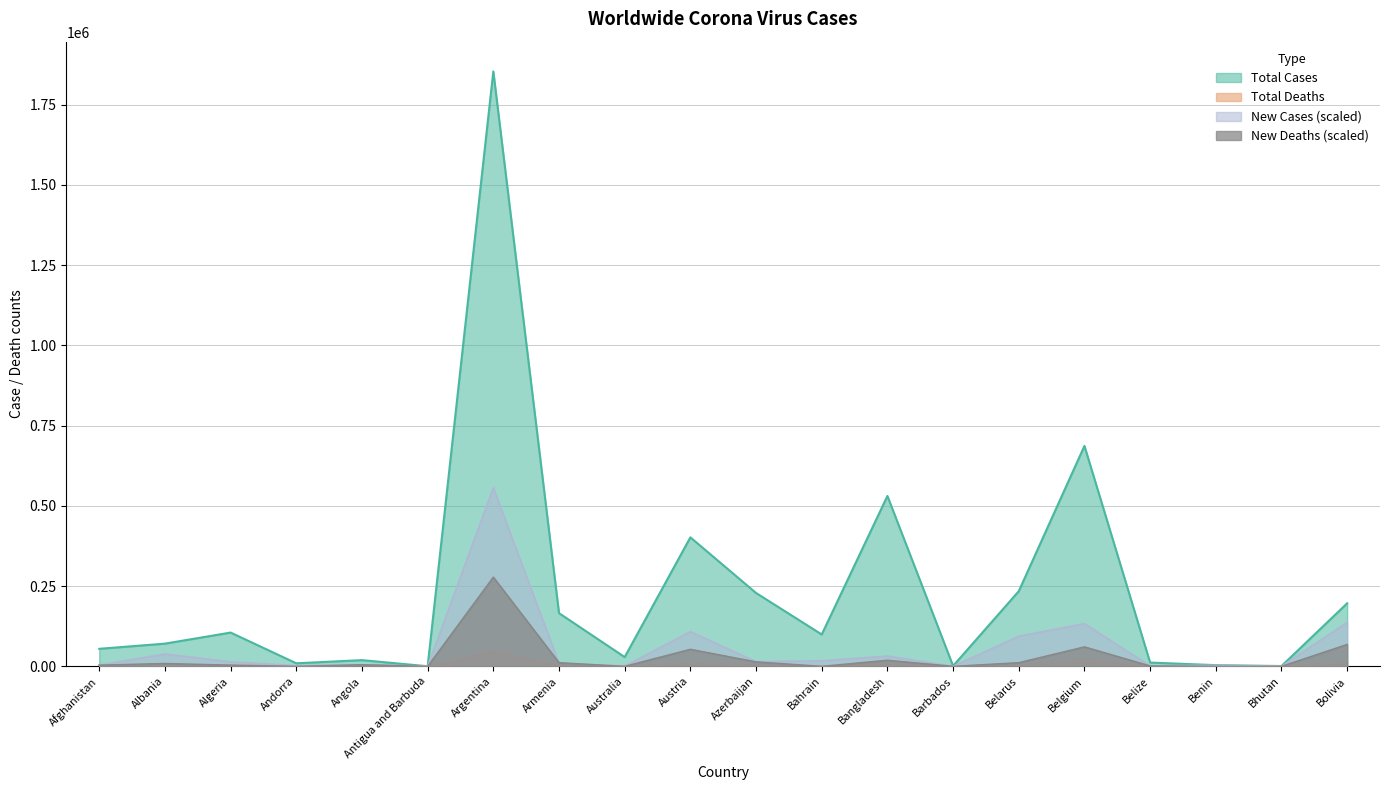

After their last crossing, which series has the higher values: Total Deaths or New Deaths?

New Deaths